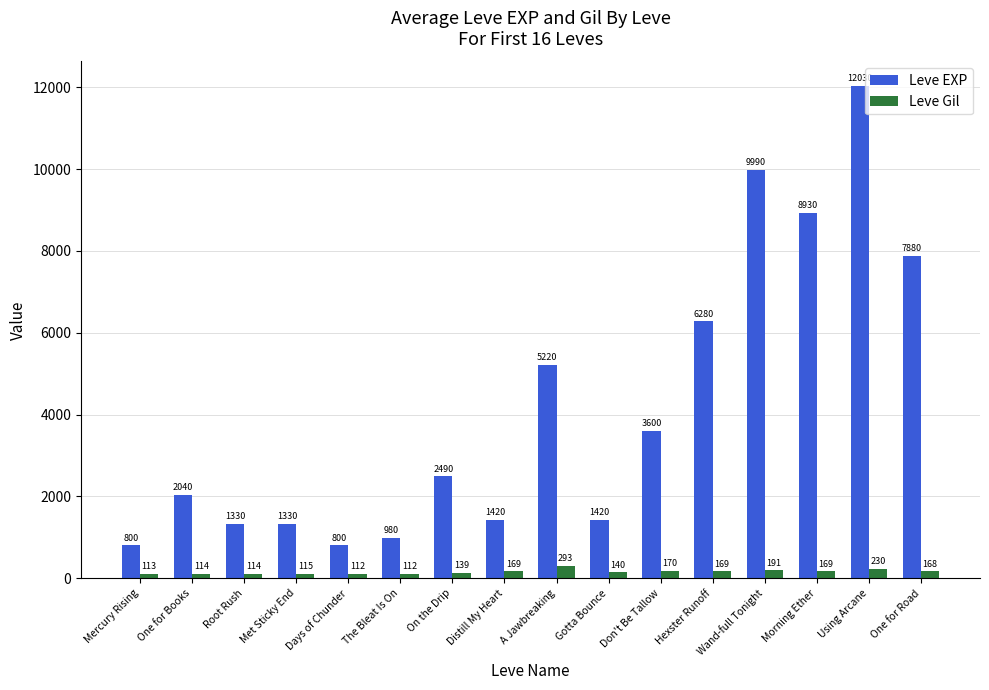

At which label does Leve Gil first exceed 168?

Distill My Heart